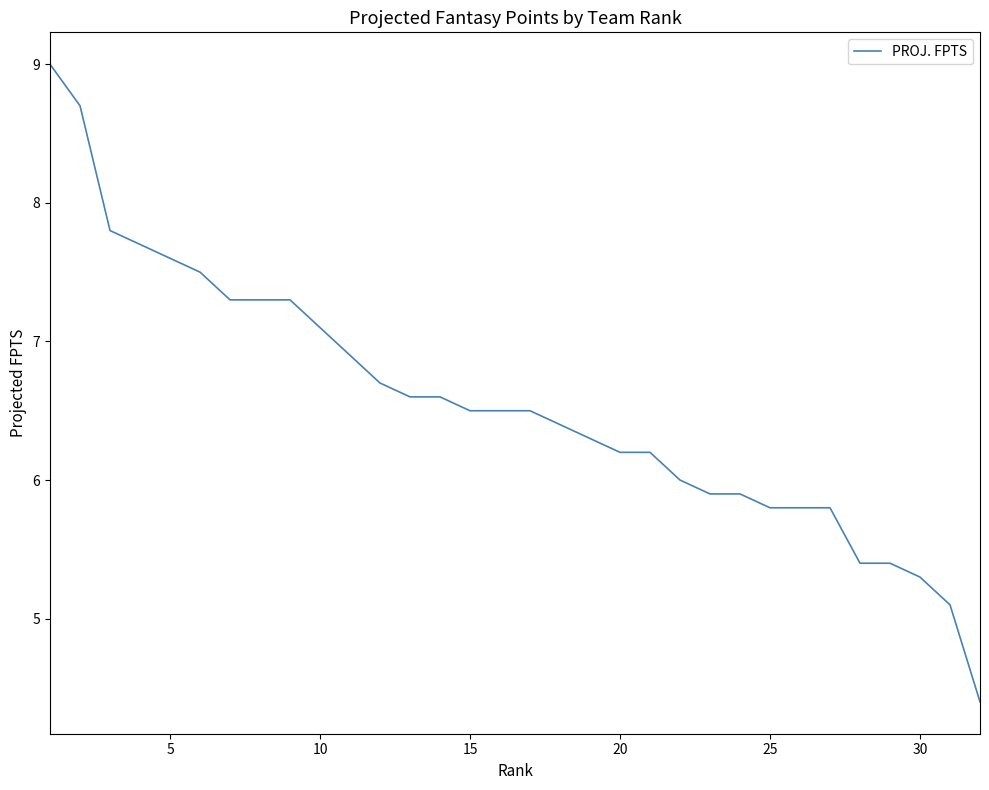

What is the maximum value shown in the chart?

9.0